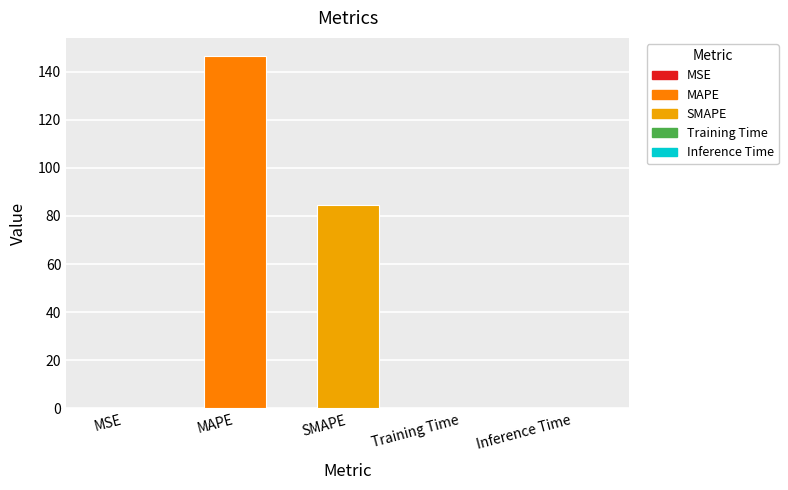

What is the ratio of the value at SMAPE to the value at MAPE?

0.6